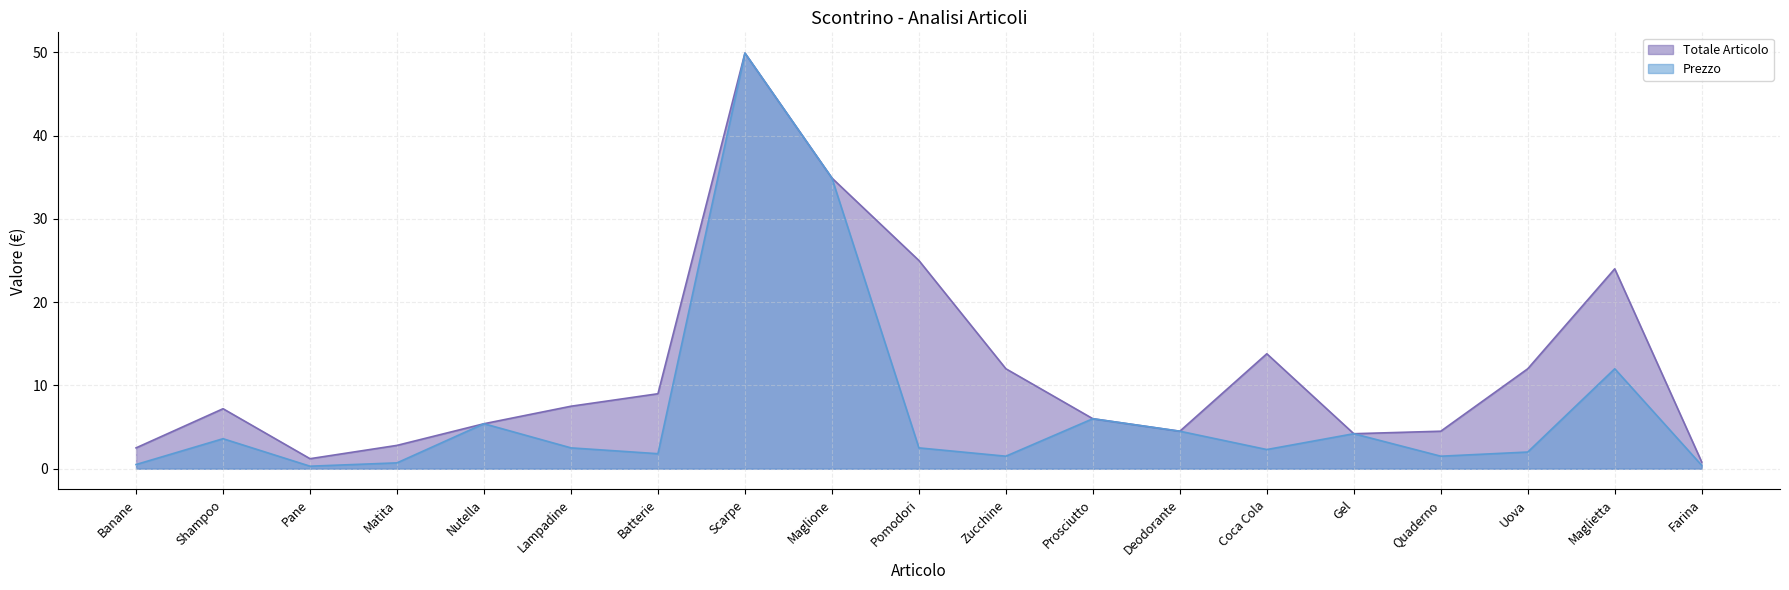

Between Pane and Prosciutto, which is larger?

Prosciutto